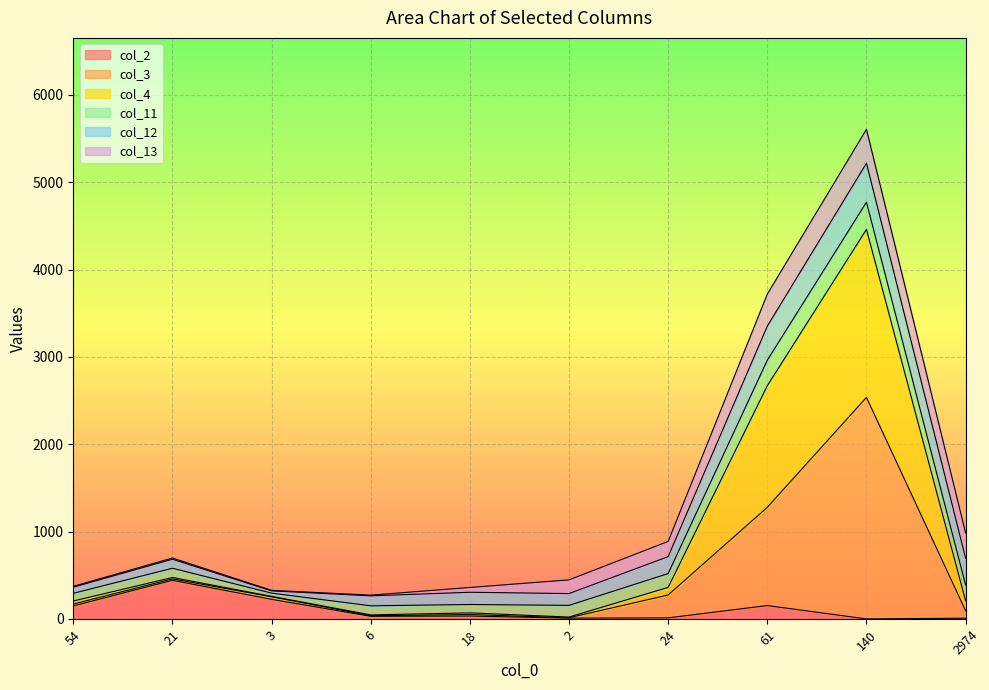

The col_3 series shows 170 at 21. True or false?

False